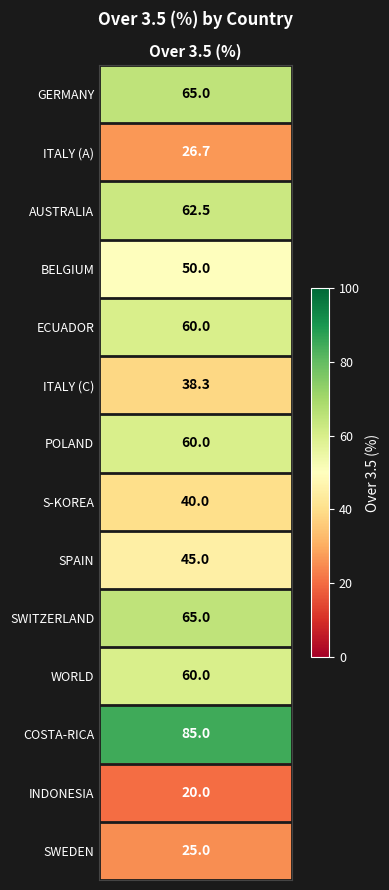

The value at 3 is 50.0. True or false?

True